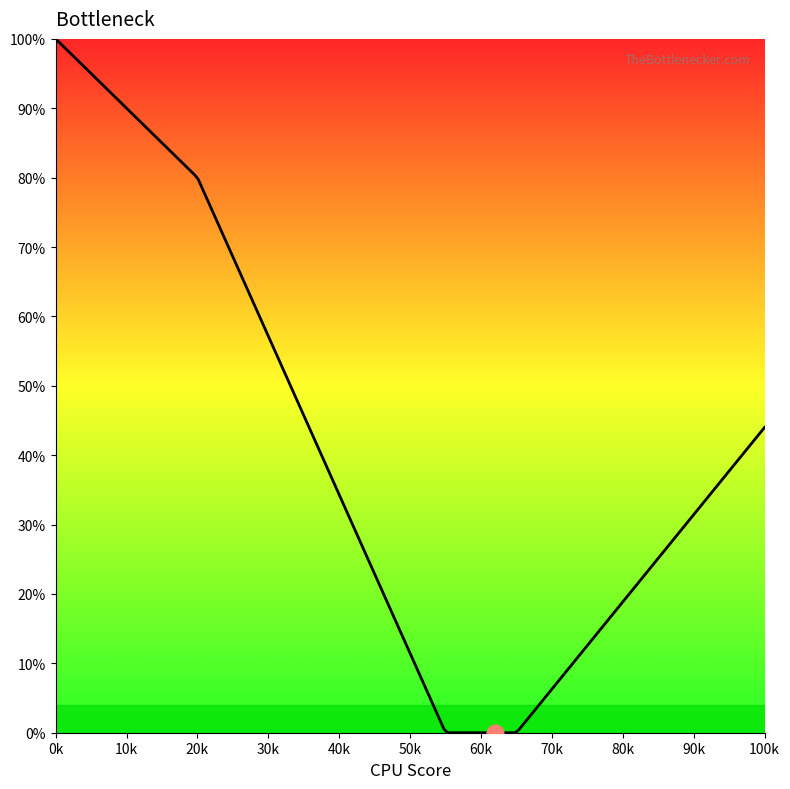

What is the difference between the maximum and minimum values?

100.0